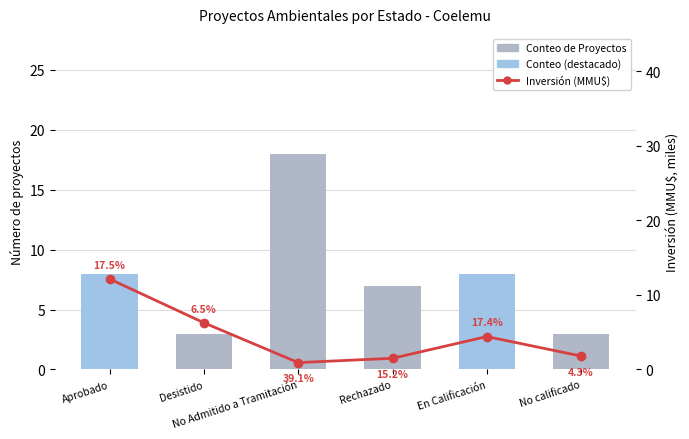

Which has a higher value, En Calificación or Desistido?

En Calificación